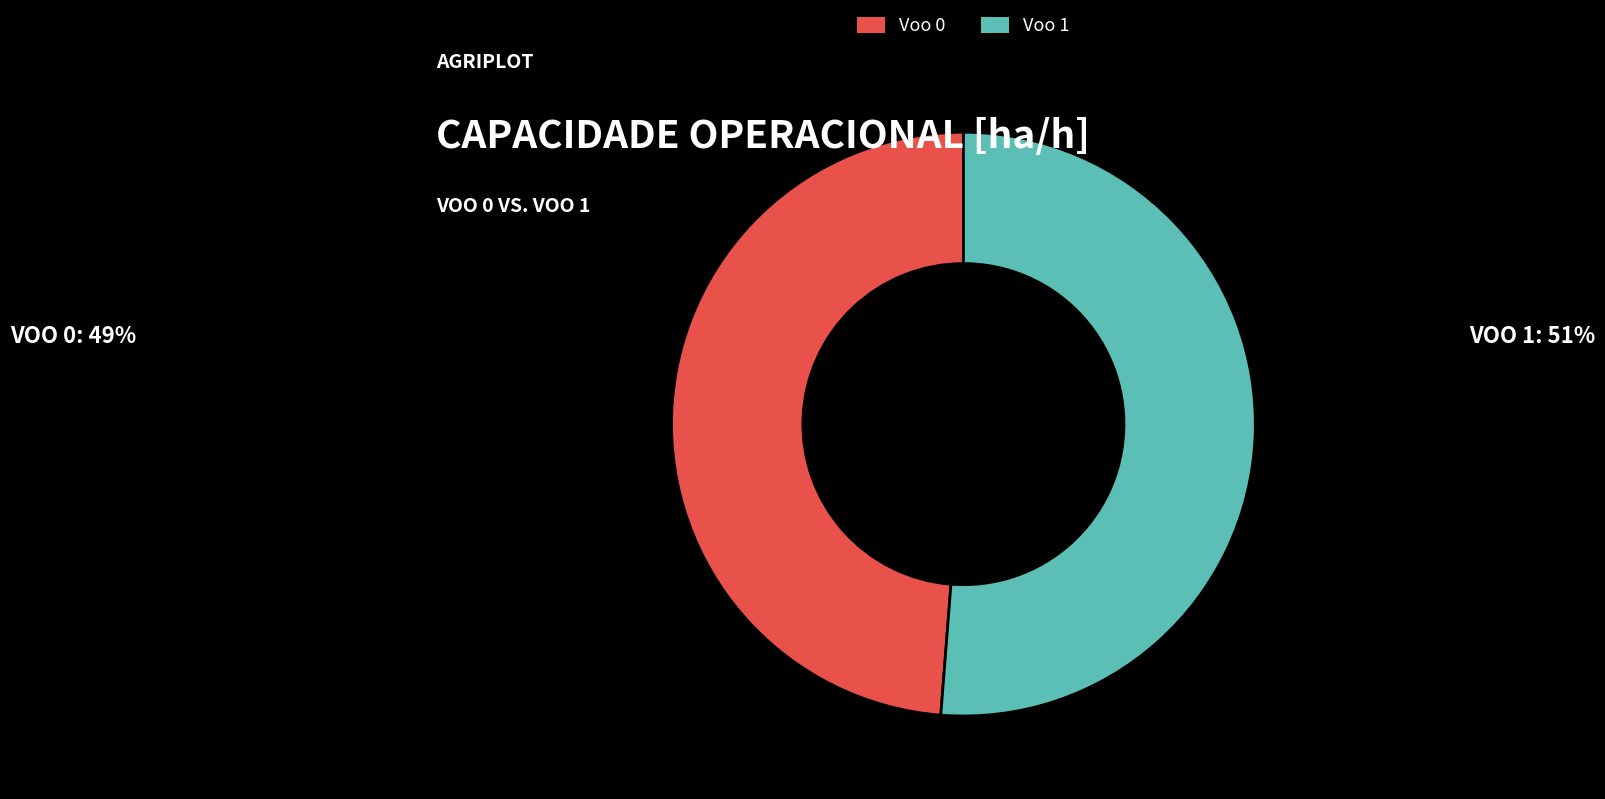

Is there any slice that represents more than half of the pie?

Yes